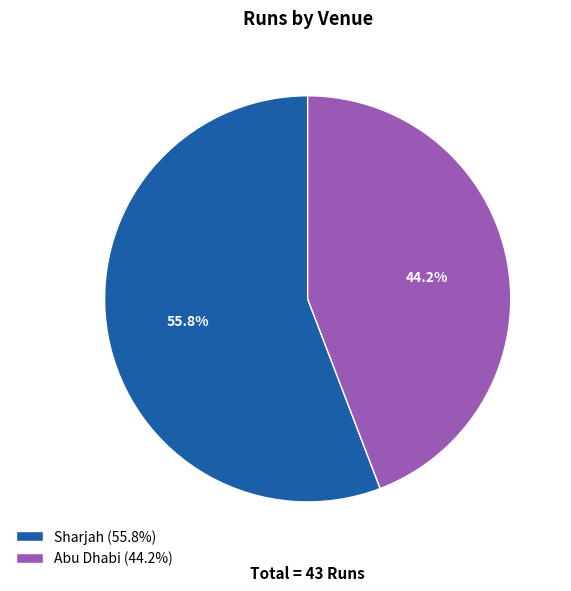

Is the sum of Abu Dhabi and Sharjah greater than half?

Yes